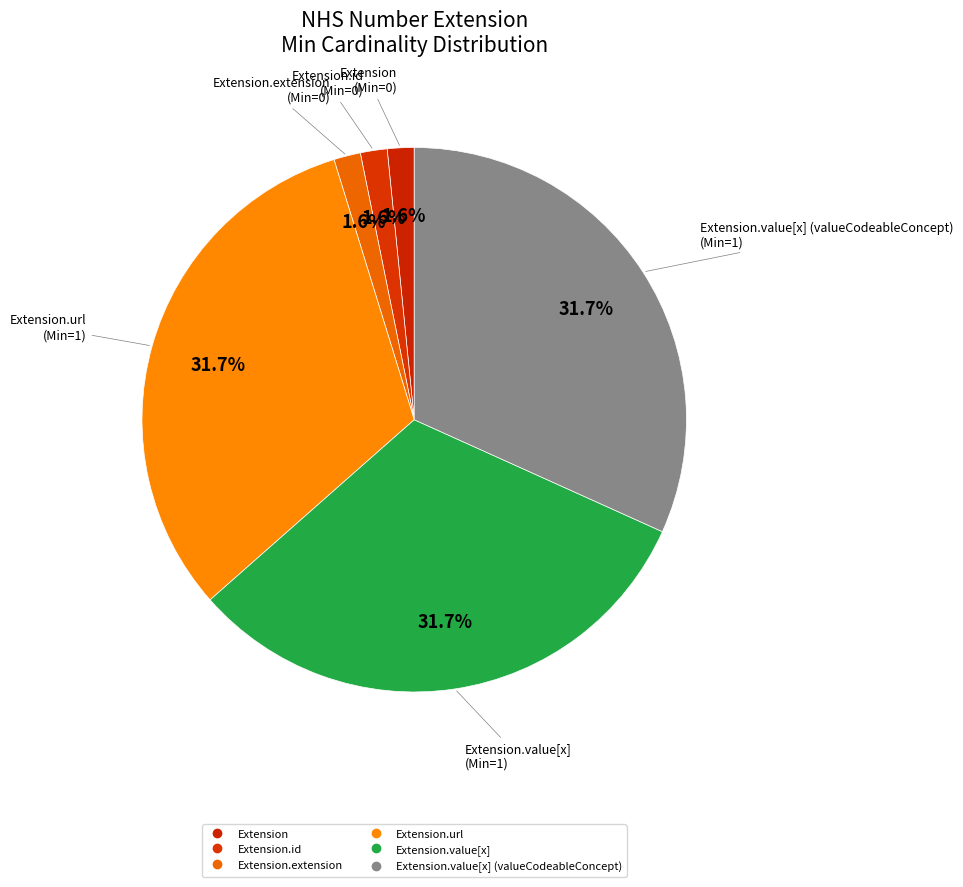

Count the number of slices in the pie.

6